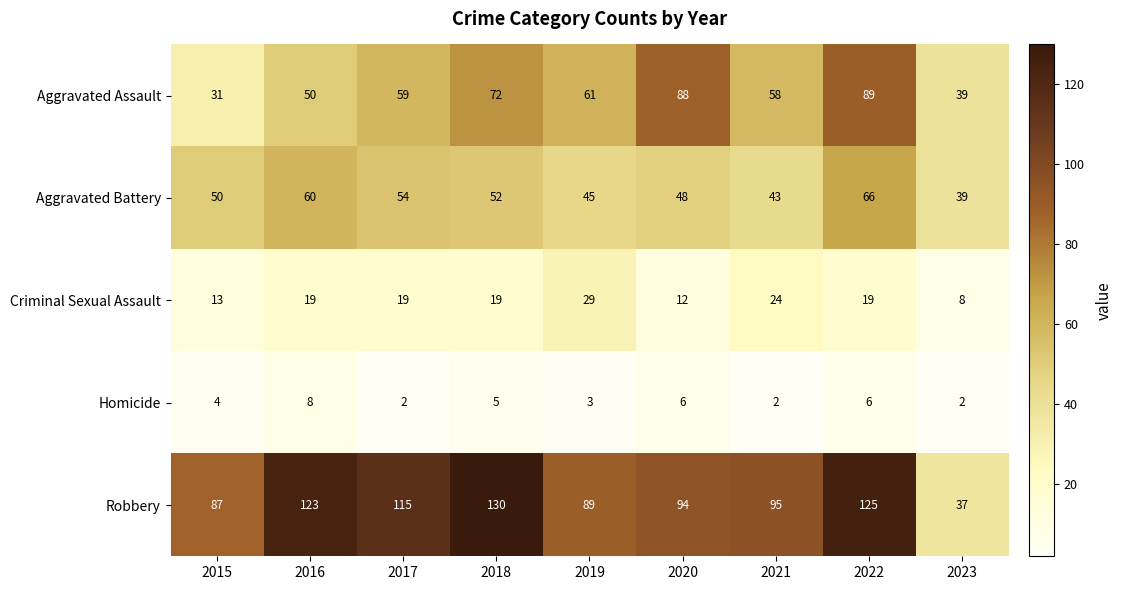

What is the difference between the maximum and second lowest values in the Aggravated Battery series?

23